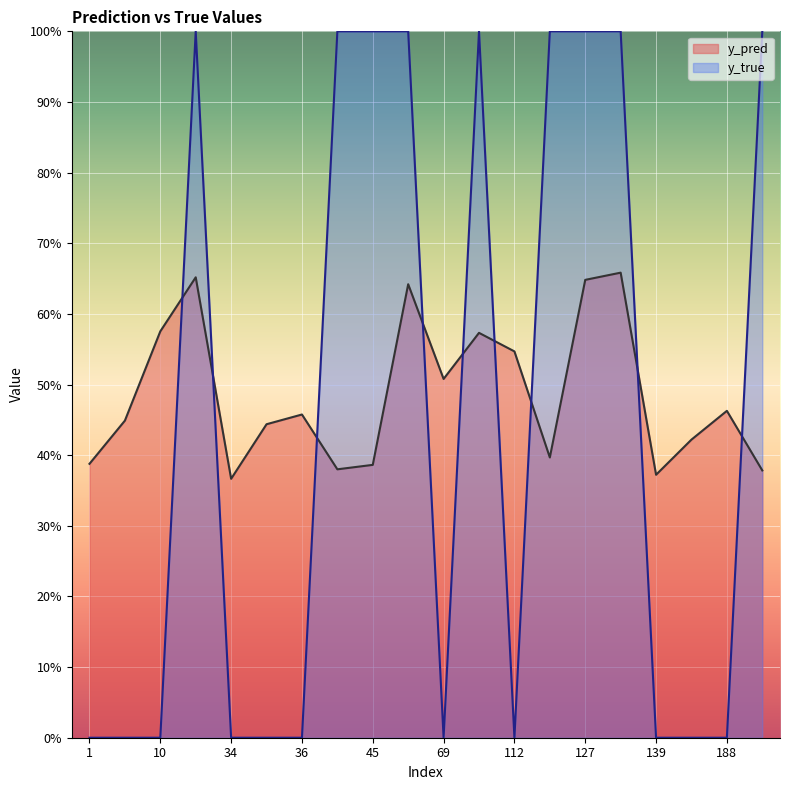

At which label does y_pred reach its minimum?

34